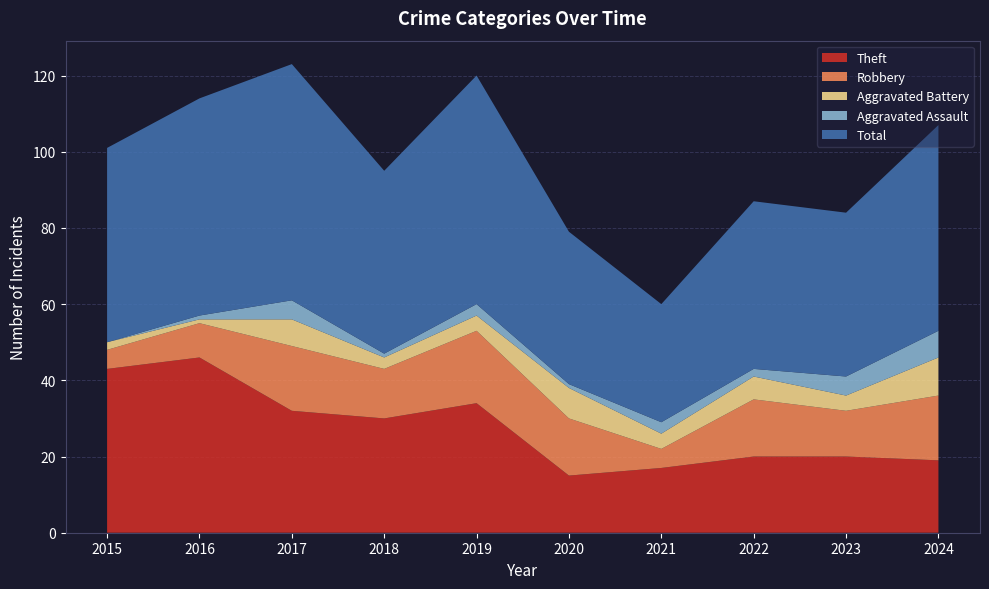

Reading left to right, what are all the values shown in this chart?

Theft: 2015=43	2016=46	2017=32	2018=30	2019=34	2020=15	2021=17	2022=20	2023=20	2024=19
Robbery: 2015=5	2016=9	2017=17	2018=13	2019=19	2020=15	2021=5	2022=15	2023=12	2024=17
Aggravated Battery: 2015=2	2016=1	2017=7	2018=3	2019=4	2020=8	2021=4	2022=6	2023=4	2024=10
Aggravated Assault: 2015=0	2016=1	2017=5	2018=1	2019=3	2020=1	2021=3	2022=2	2023=5	2024=7
Total: 2015=51	2016=57	2017=62	2018=48	2019=60	2020=40	2021=31	2022=44	2023=43	2024=54